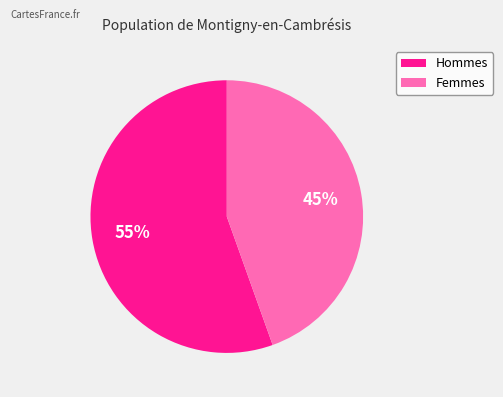

Is it true that Femmes is 45% of the pie?

True